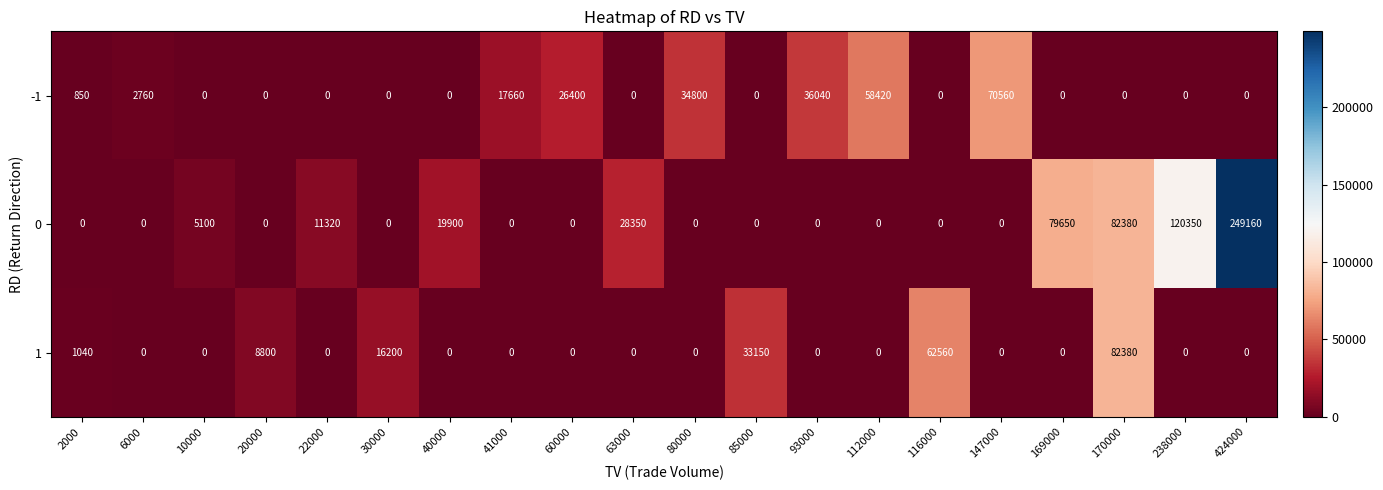

What is the sum of all 0 values?

596210